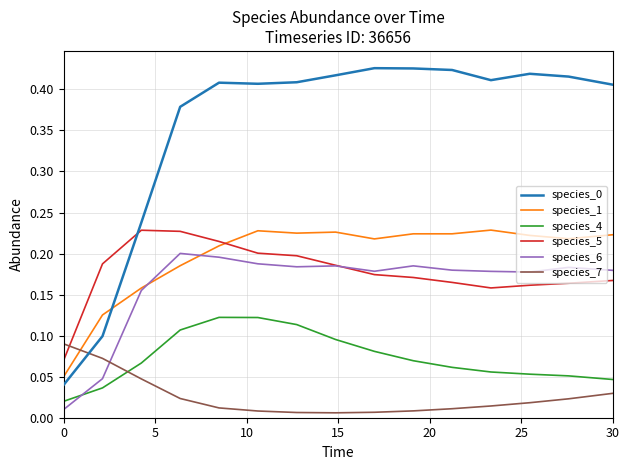

After their last crossing, which series has the higher values: species_7 or species_4?

species_4